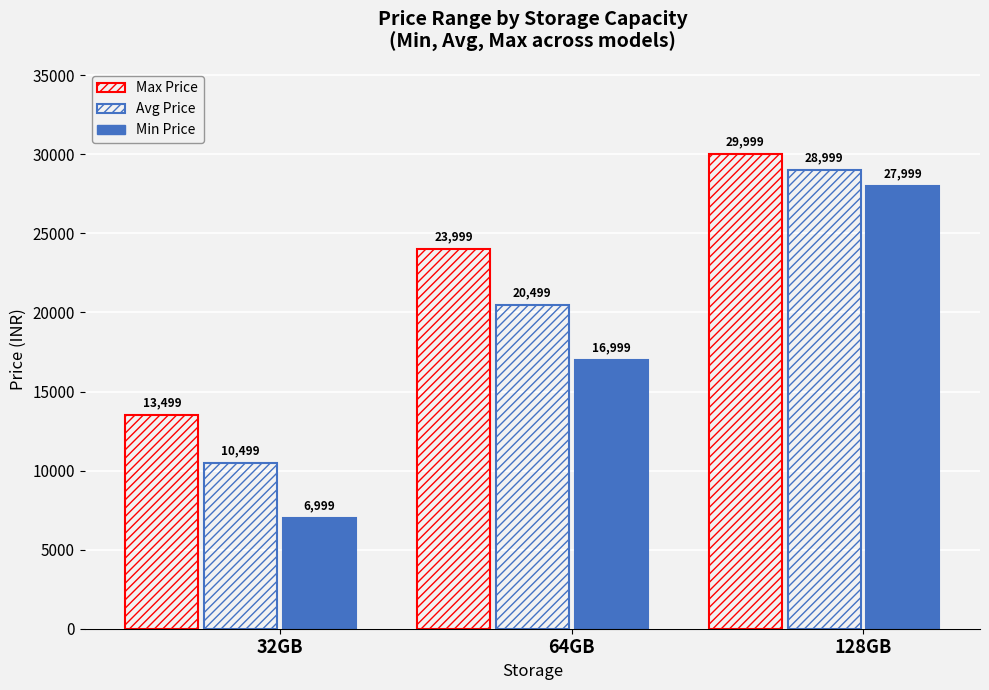

Count the number of categories in the chart.

3